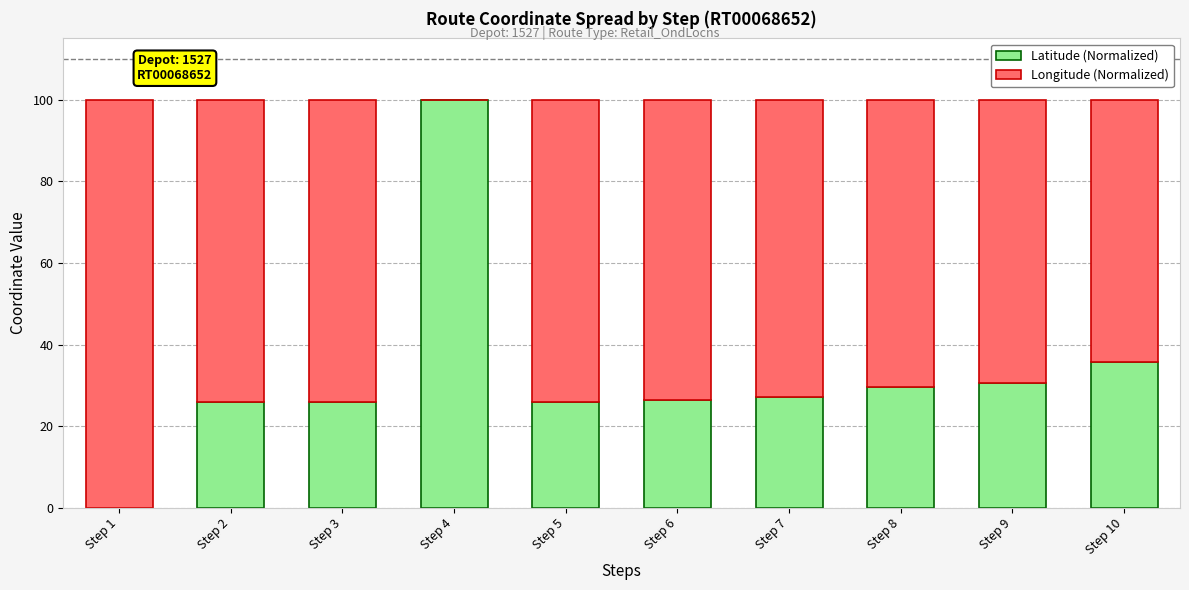

What is the maximum value for Latitude (Normalized)?

100.0